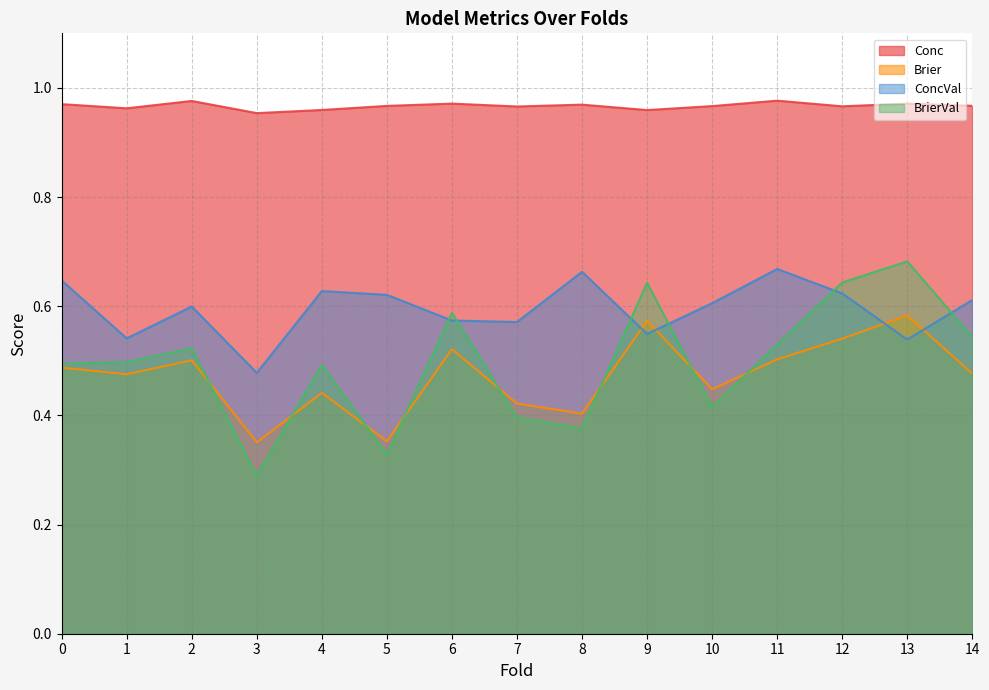

Reading right to left, transcribe all the data shown in this chart.

Conc: 1.0	1.0	1.0	1.0	1.0	1.0	1.0	1.0	1.0	1.0	1.0	1.0	1.0	1.0	1.0
Brier: 0.5	0.6	0.5	0.5	0.4	0.6	0.4	0.4	0.5	0.4	0.4	0.4	0.5	0.5	0.5
ConcVal: 0.6	0.5	0.6	0.7	0.6	0.5	0.7	0.6	0.6	0.6	0.6	0.5	0.6	0.5	0.6
BrierVal: 0.5	0.7	0.6	0.5	0.4	0.6	0.4	0.4	0.6	0.3	0.5	0.3	0.5	0.5	0.5